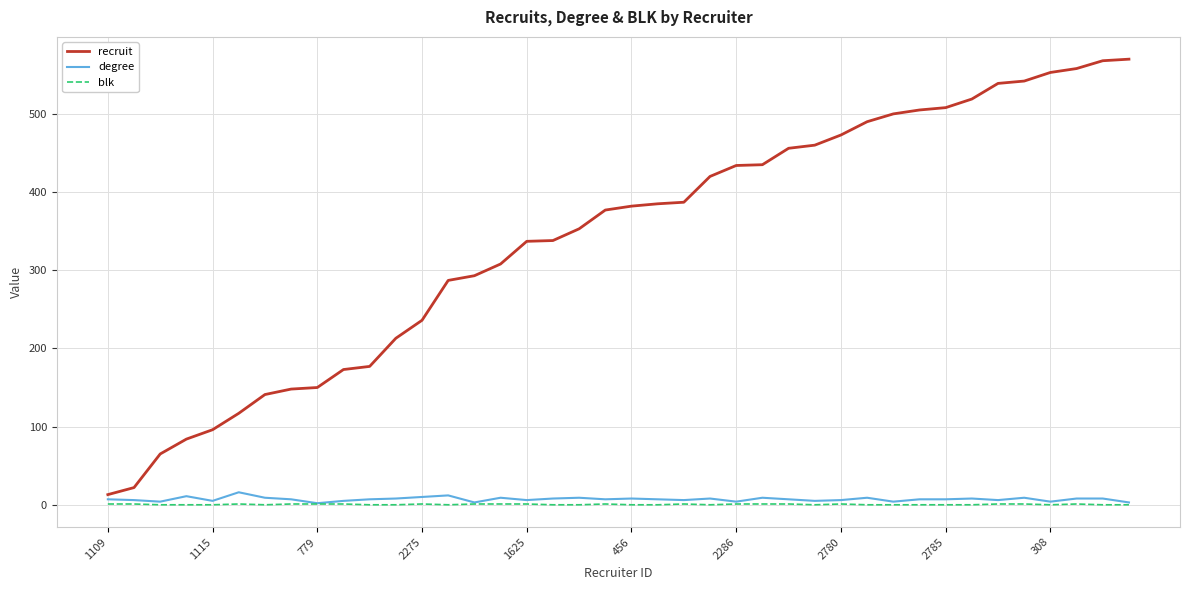

Which series has the largest total across all categories?

recruit